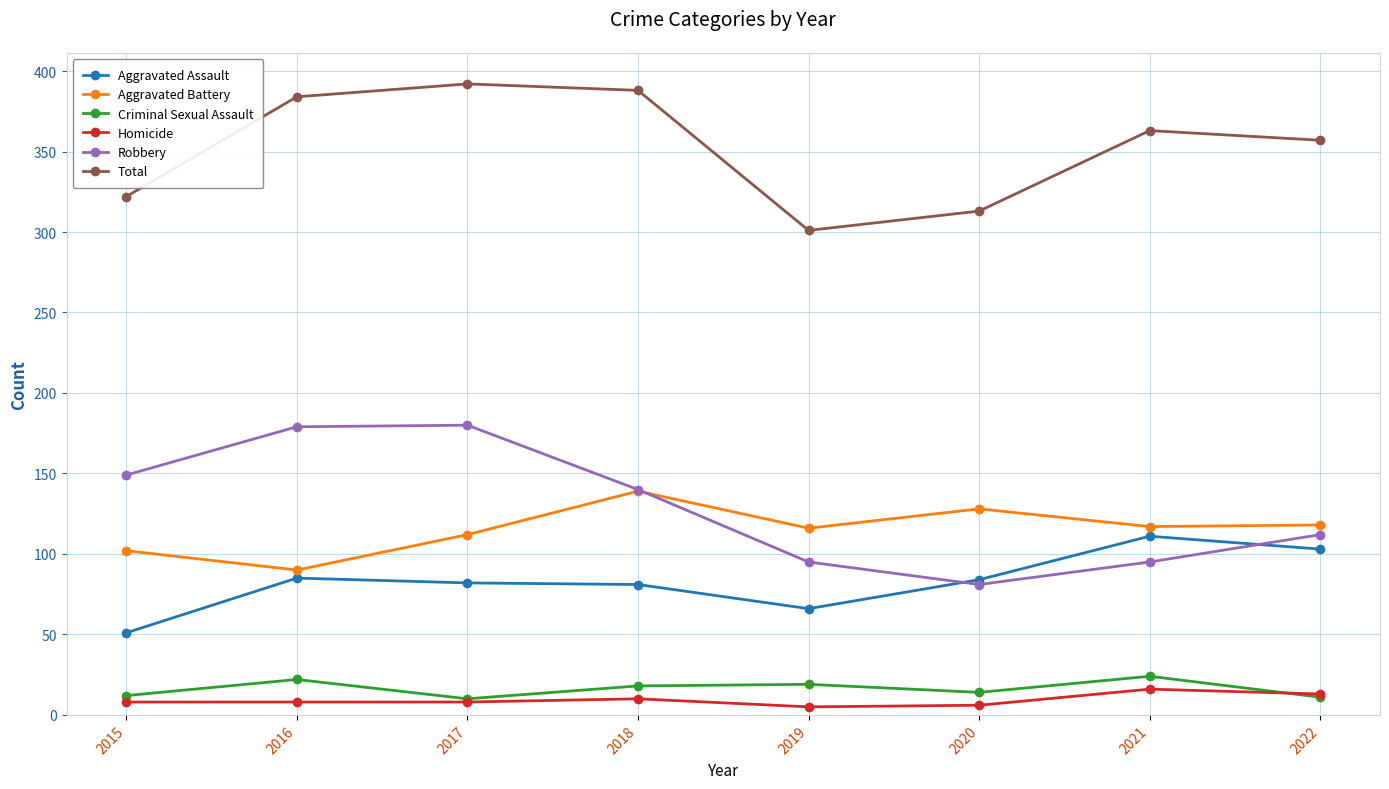

Which series has the widest spread of values?

Robbery